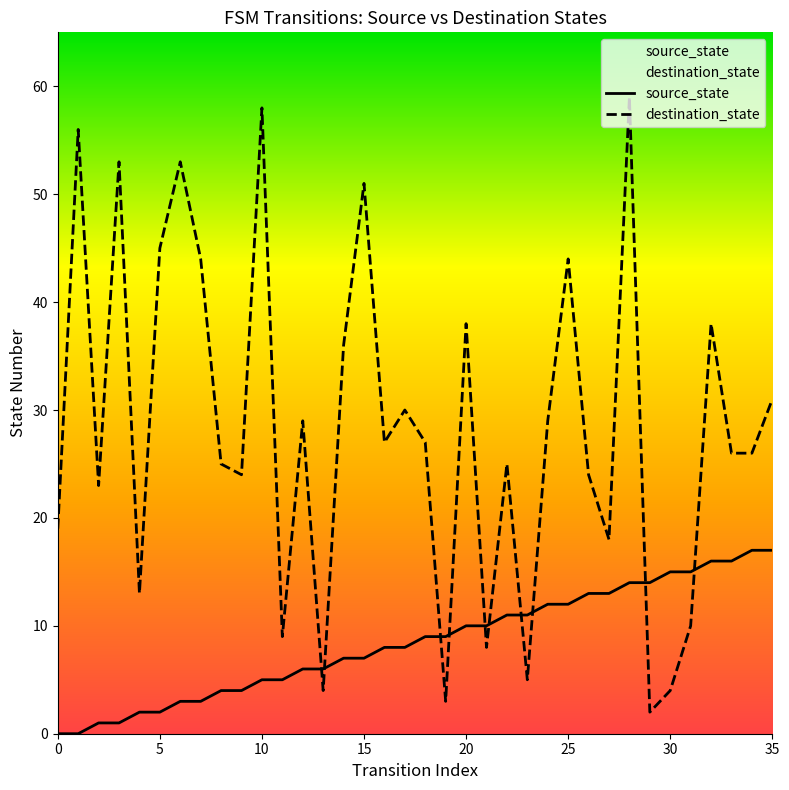

Which series has the widest spread of values?

destination_state